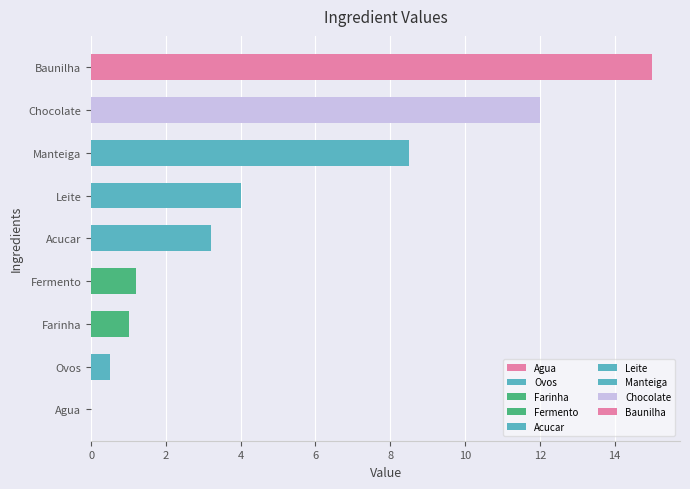

What is the change in value from Acucar to Chocolate?

+8.8